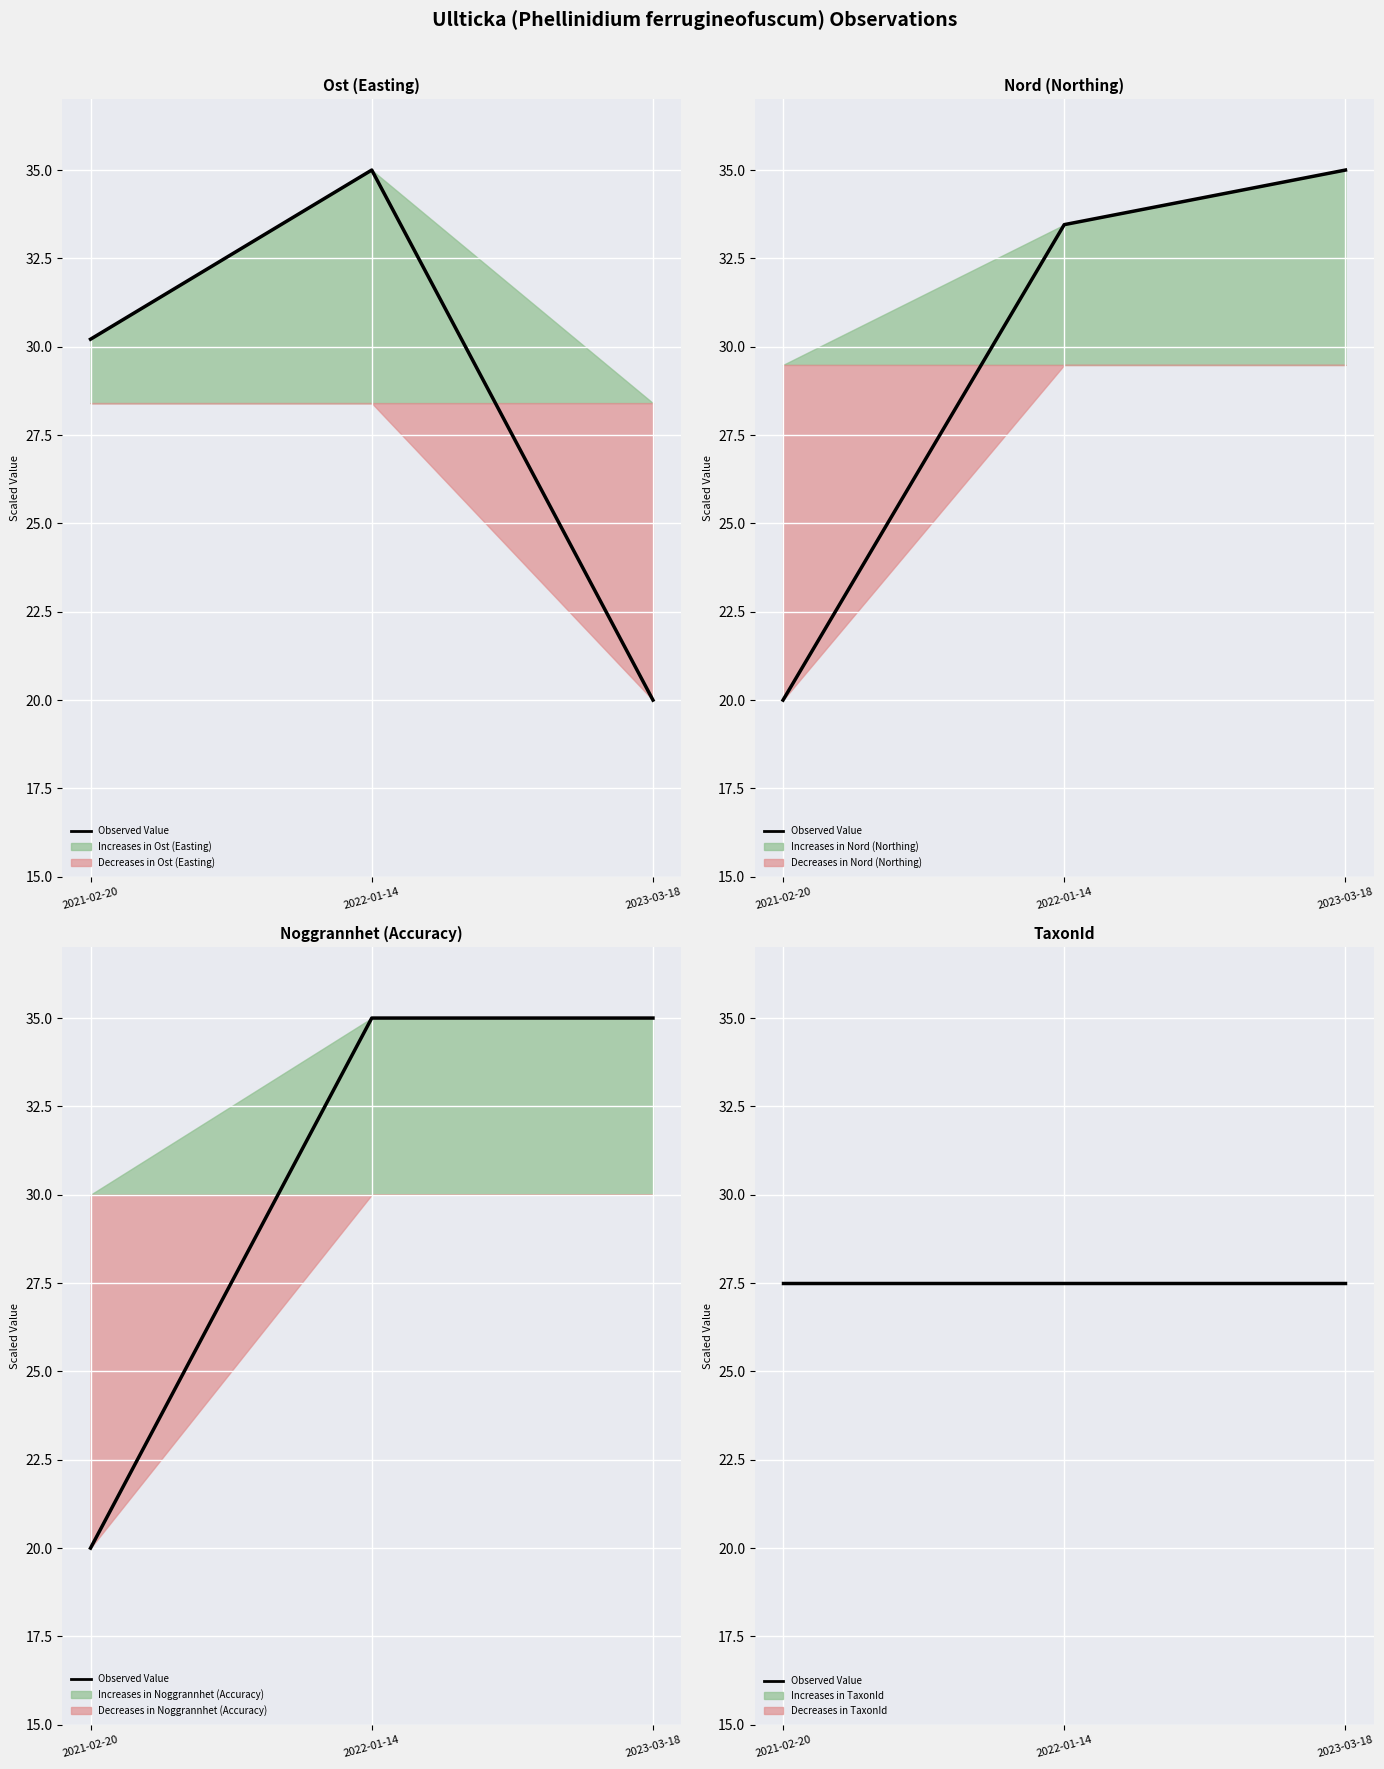

What is the minimum value shown in the chart?

20.0